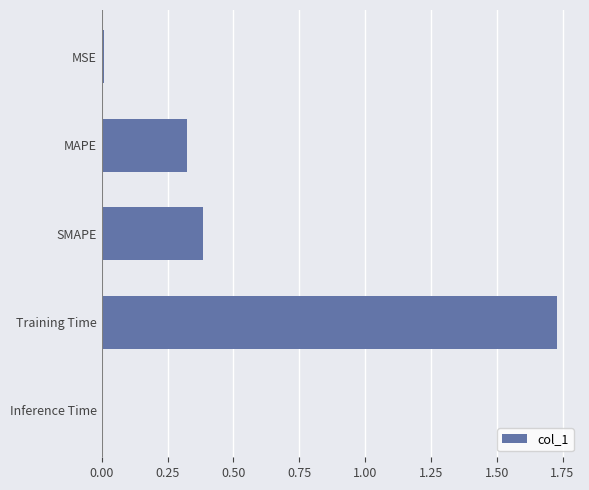

At which category does the chart reach its peak across all series?

Training Time